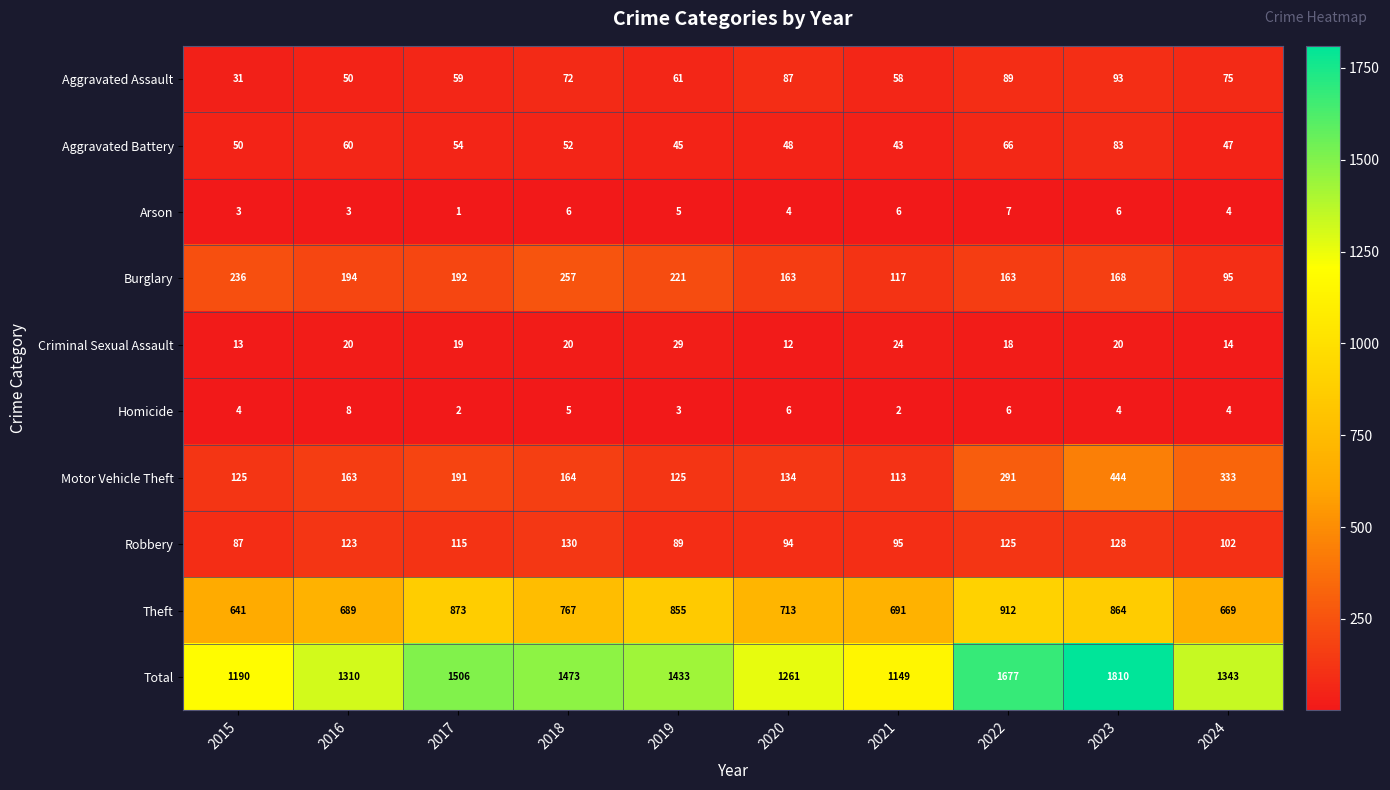

What is the difference between the maximum and minimum values in the Criminal Sexual Assault series?

17